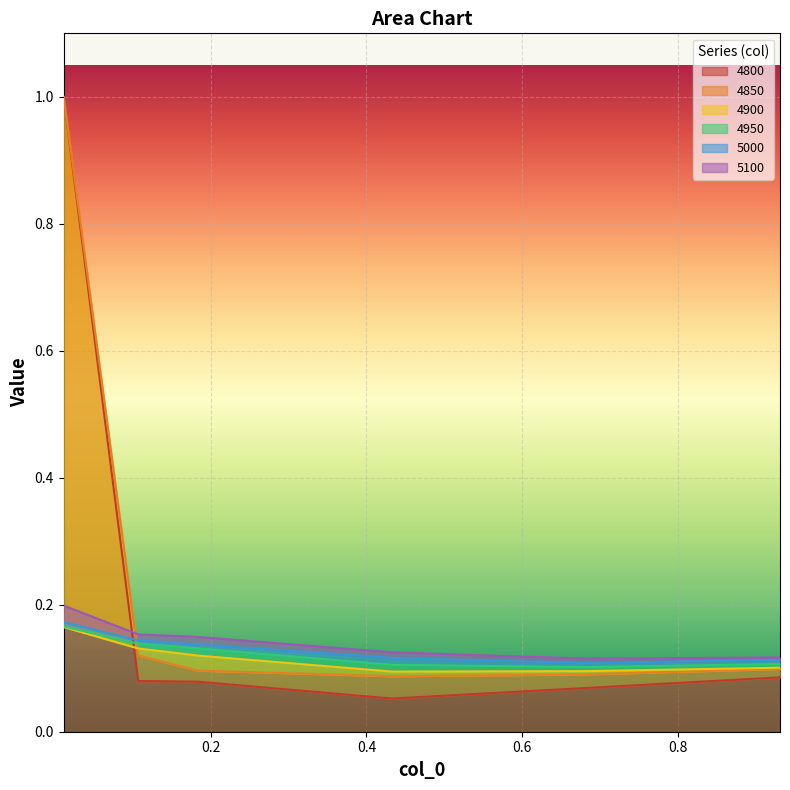

What is the difference between the maximum and second lowest values in the 4800 series?

0.9